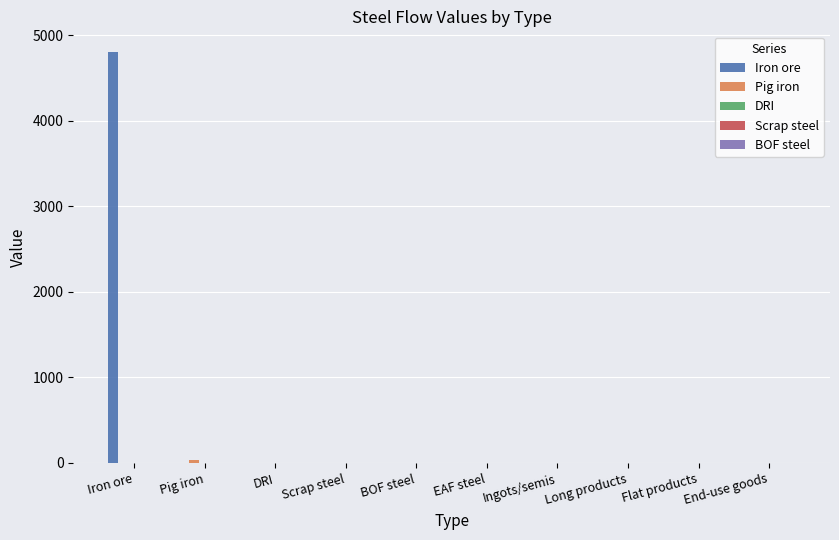

How many distinct data groups are displayed?

2